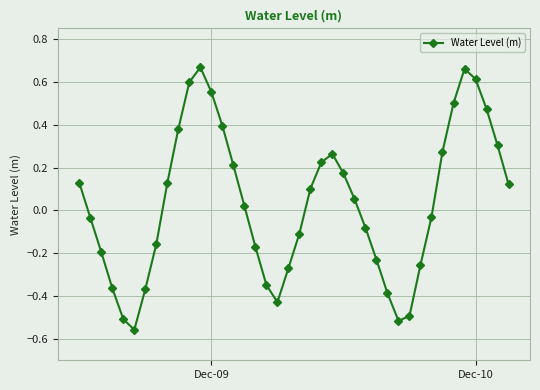

What is the difference between the maximum and minimum values?

1.2